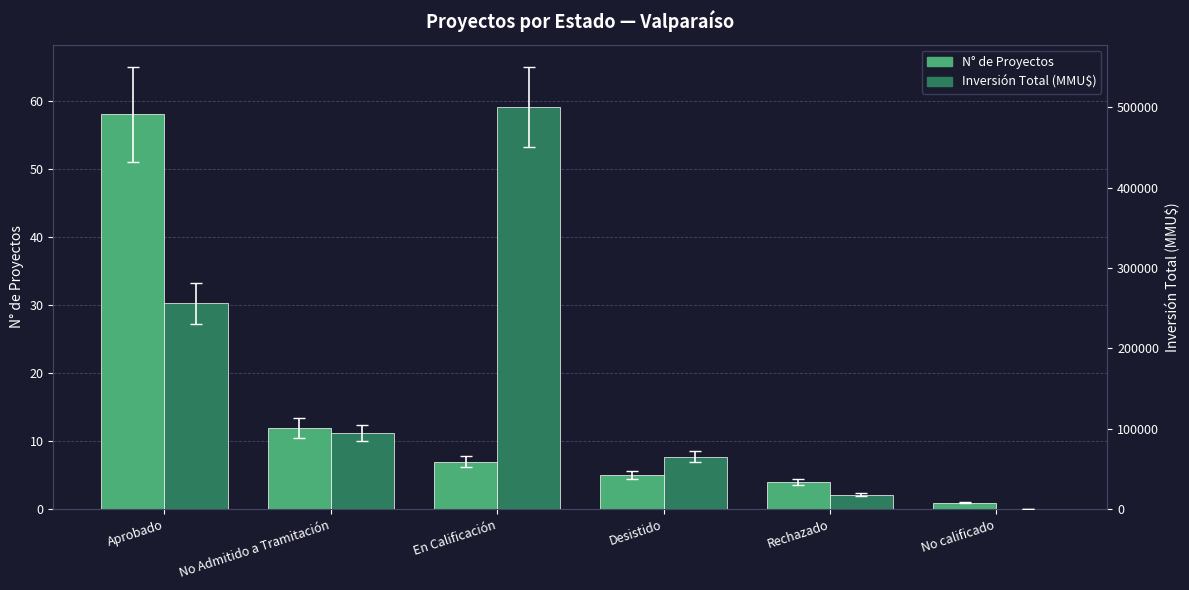

Is the value of N° de Proyectos at Desistido greater than the value of Inversión Total (MMU$) at En Calificación?

No